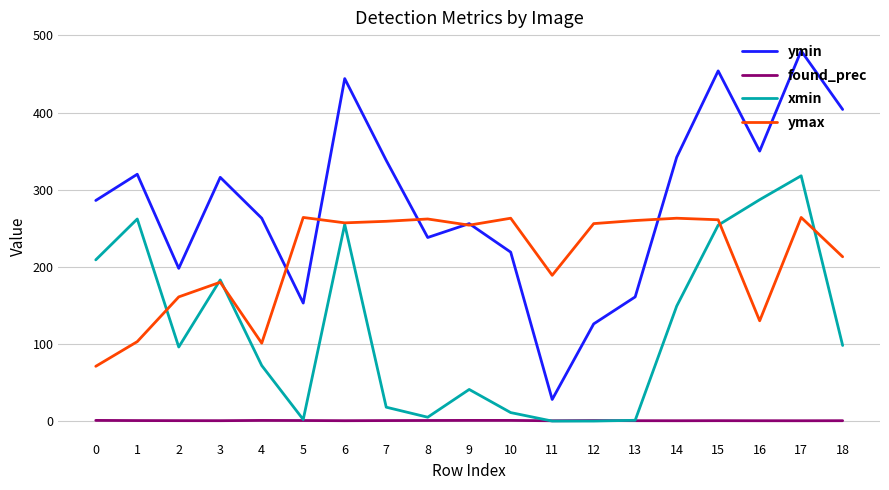

The ymax series shows 339.8 at 13. True or false?

False